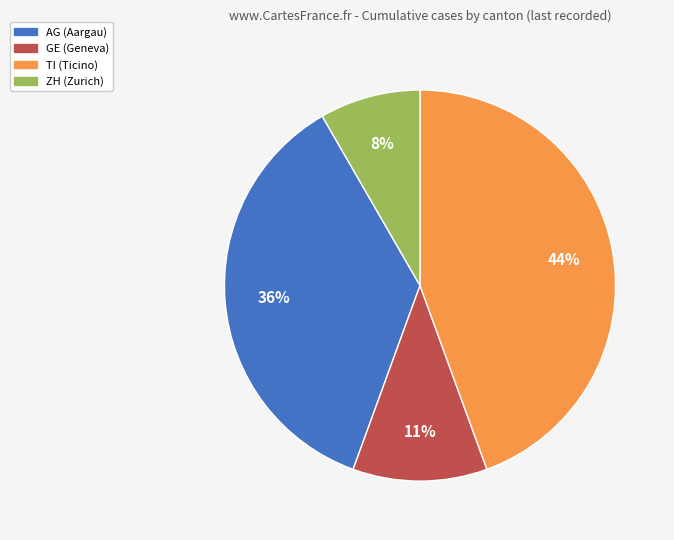

Count the number of slices in the pie.

4